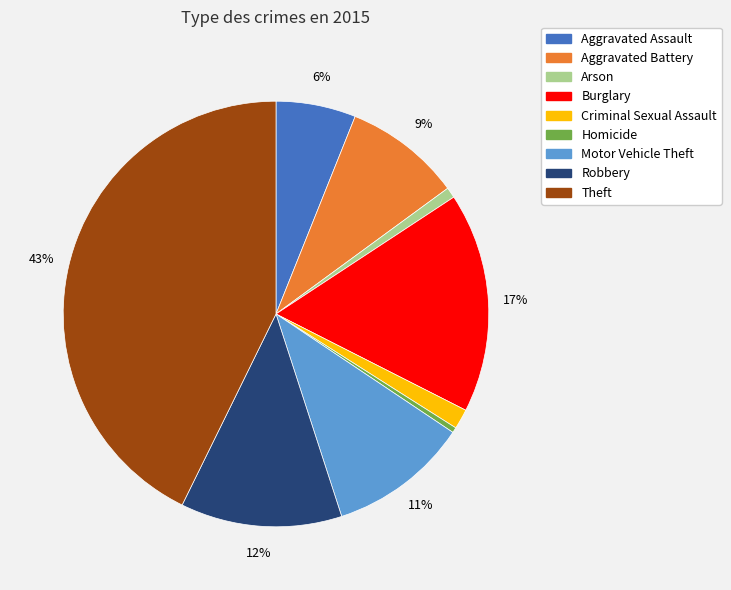

How many slices are in this pie chart?

9